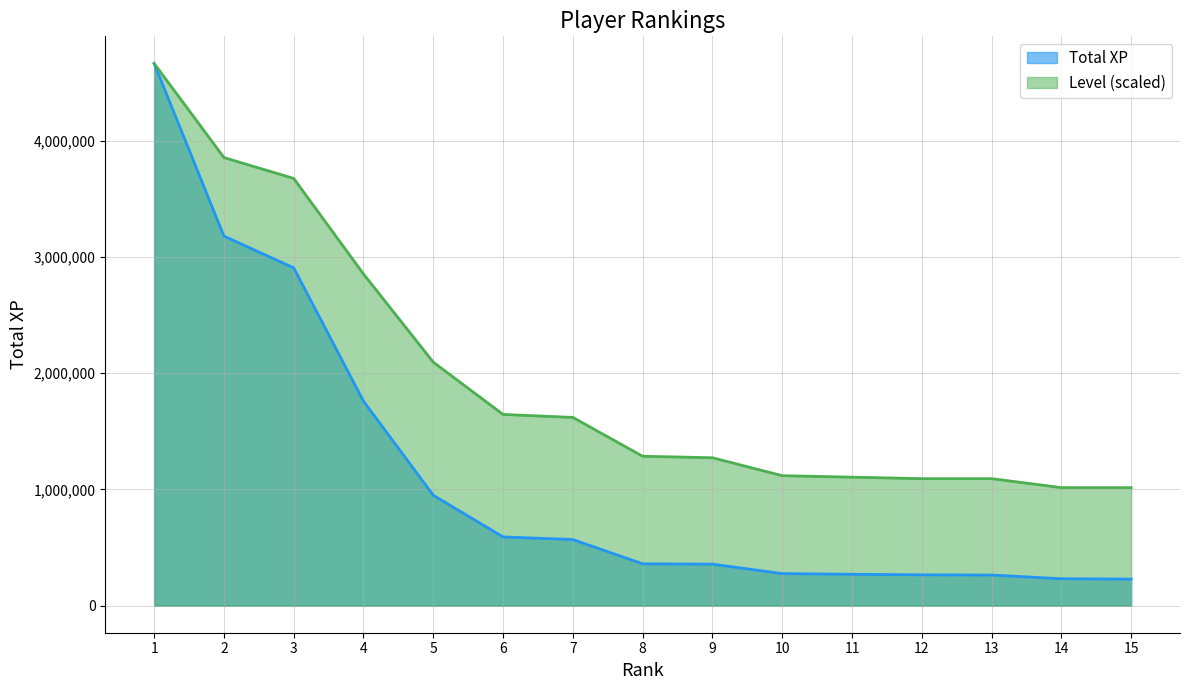

Read the Total XP value at 13.

262958.0